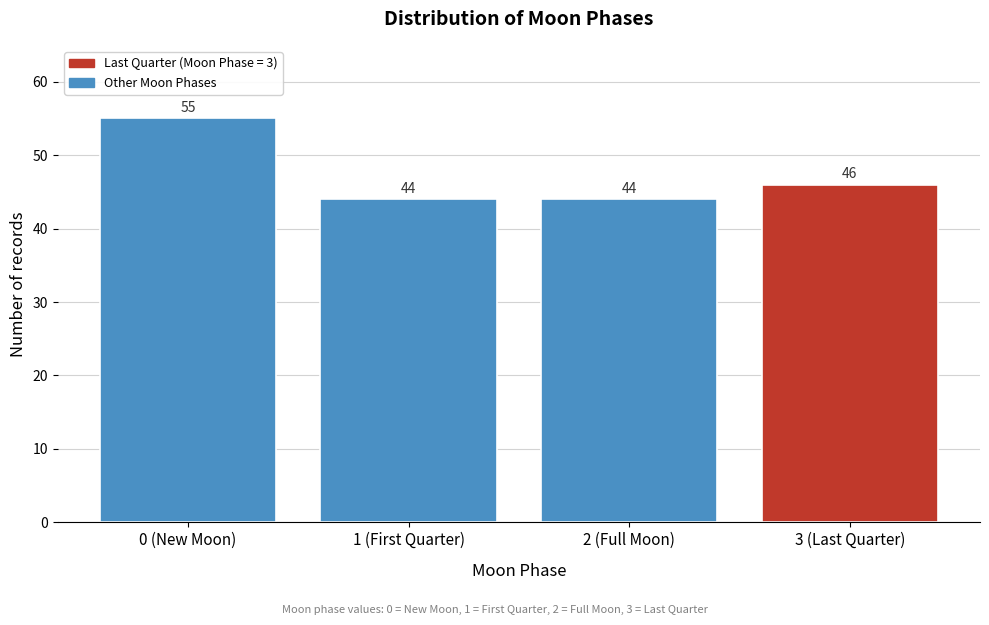

Reading right to left, list all the values displayed in this chart.

3 (Last Quarter)=46	2 (Full Moon)=44	1 (First Quarter)=44	0 (New Moon)=55